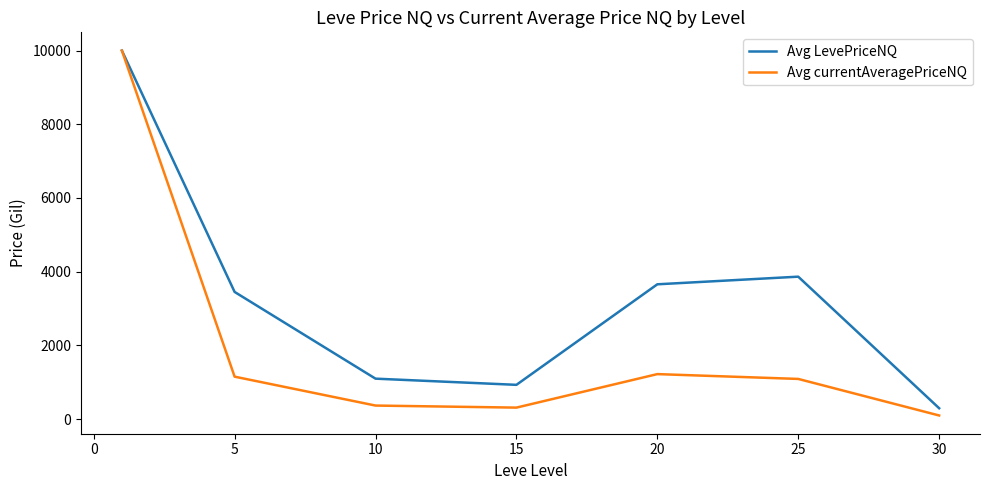

Count the number of categories in the chart.

7